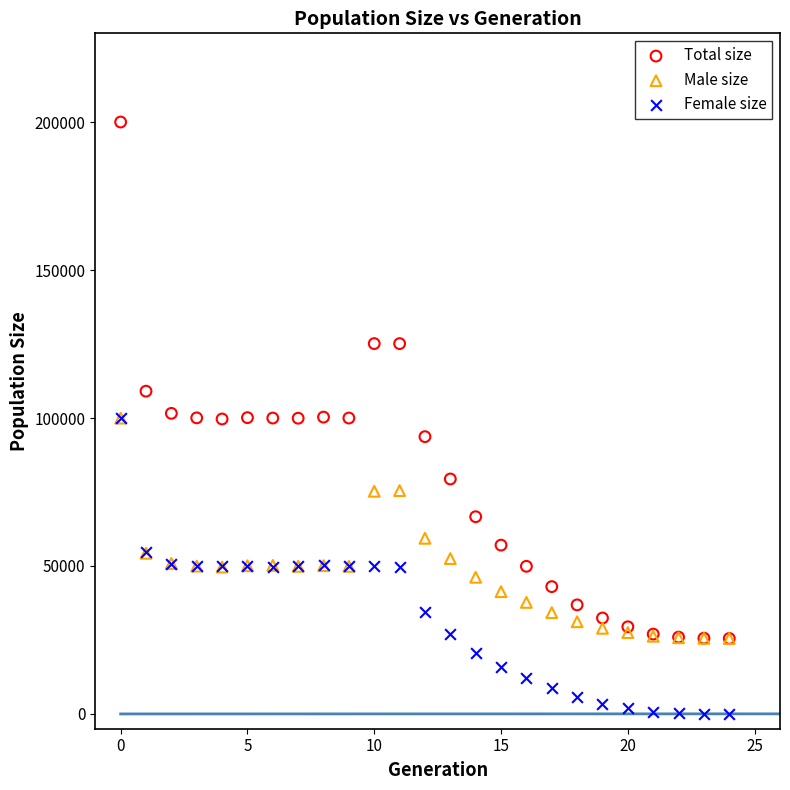

In the Total size series, what Y value is closest to 112764?

109066